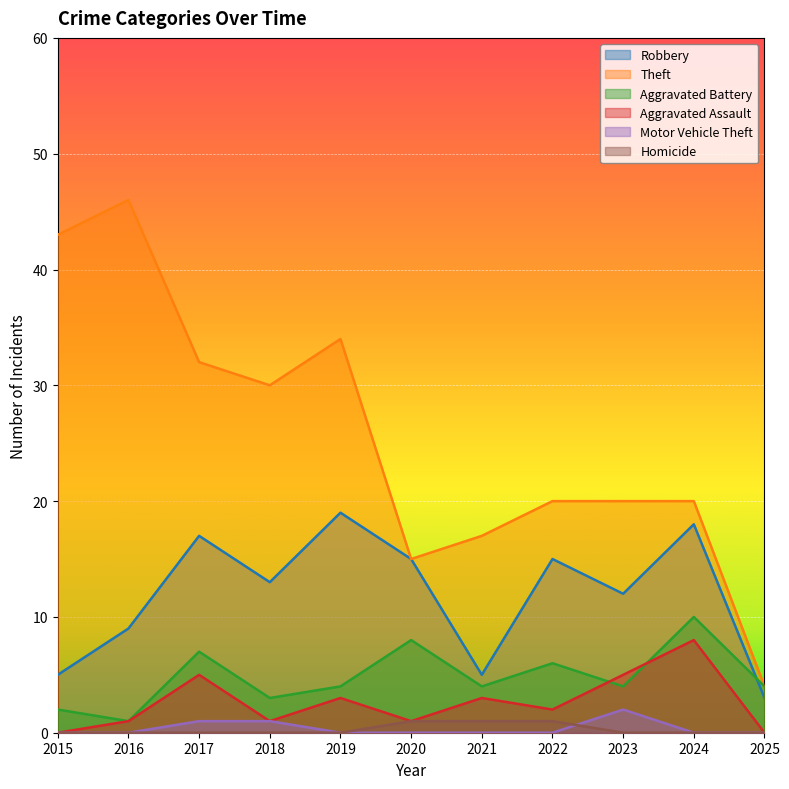

How many values in the Aggravated Assault series exceed 2?

5